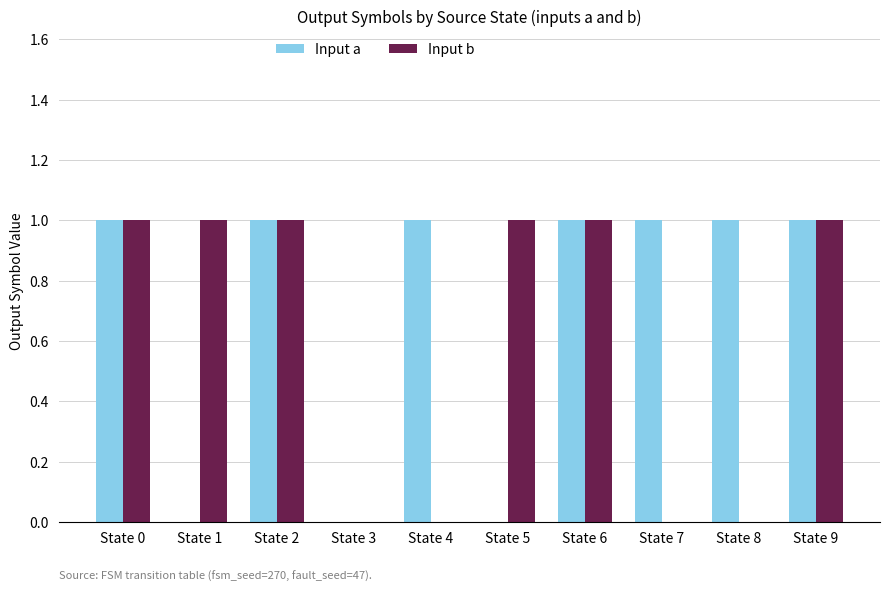

What is the maximum value shown in the chart?

1